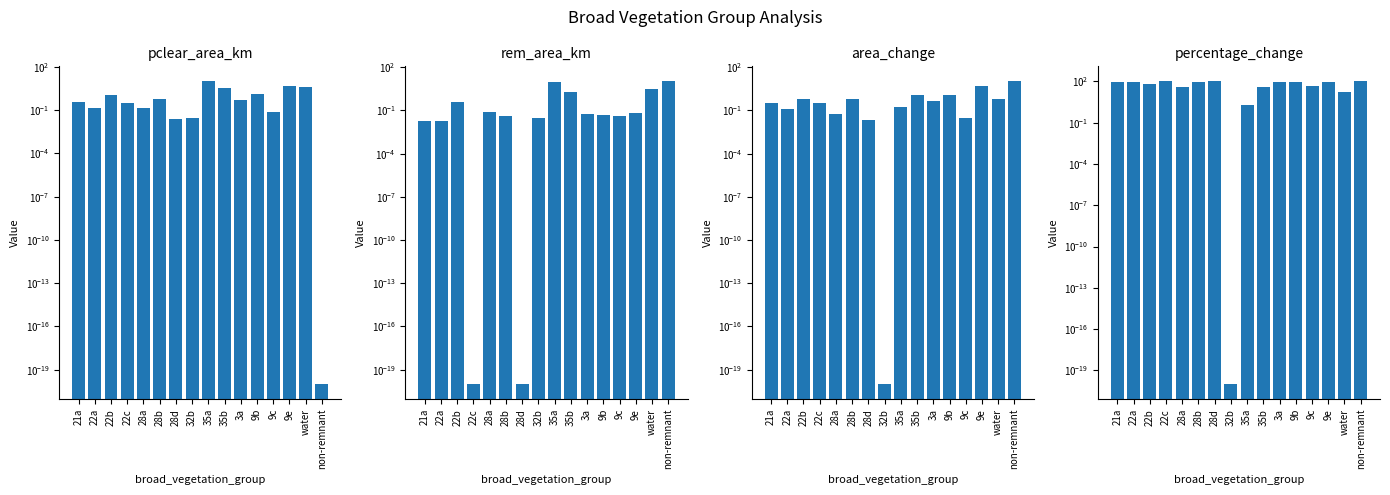

What is the value of the area_change bar at the 1st from the left?

0.3